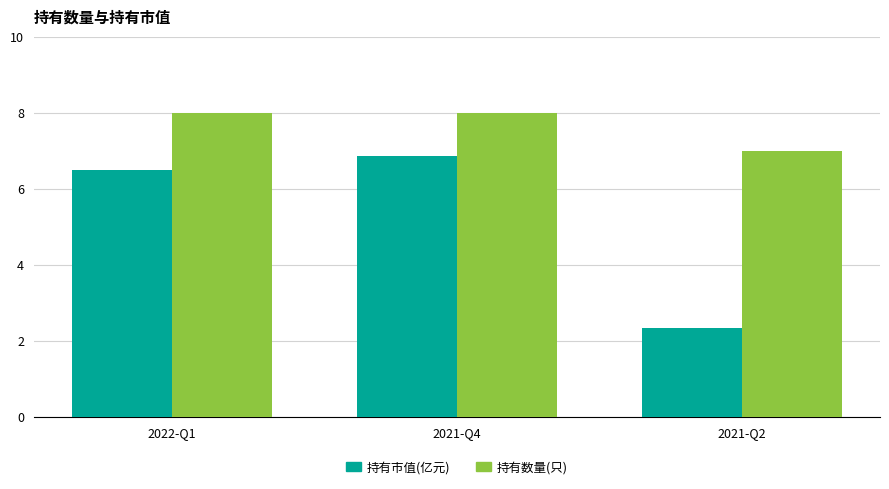

Are the bars horizontal?

No